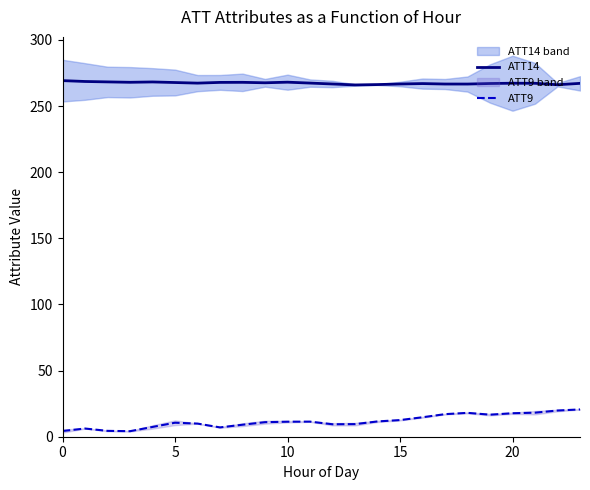

Reading left to right, transcribe all the data shown in this chart.

ATT14: 269.3	268.6	268.3	268.0	268.3	267.8	267.4	267.9	268.0	267.6	268.1	267.4	266.7	266.0	266.3	266.7	267.0	266.7	266.7	267.1	267.3	267.2	266.1	267.2
ATT9: 4.3	6.2	4.4	4.2	7.4	10.6	9.9	7.0	9.1	11.0	11.4	11.4	9.4	9.5	11.6	12.6	14.7	17.1	18.0	16.7	17.8	18.2	19.8	20.6